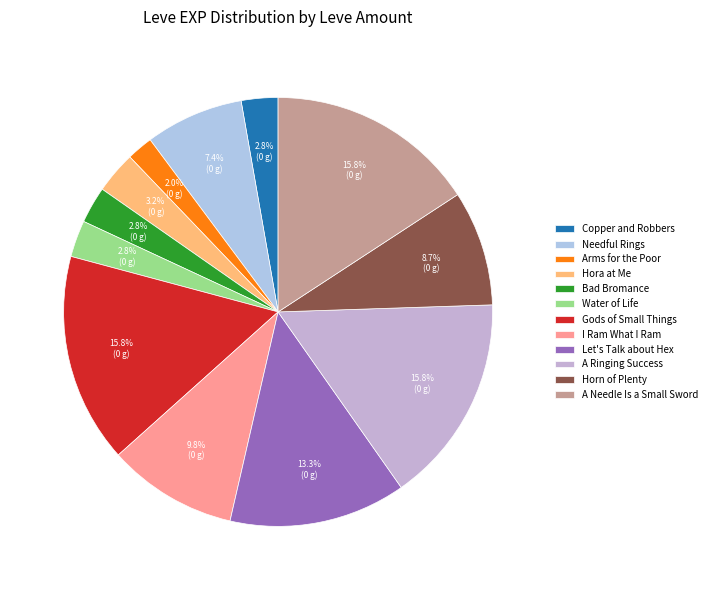

Approximately how many times larger is the value at Hora at Me compared to Let's Talk about Hex?

0.2